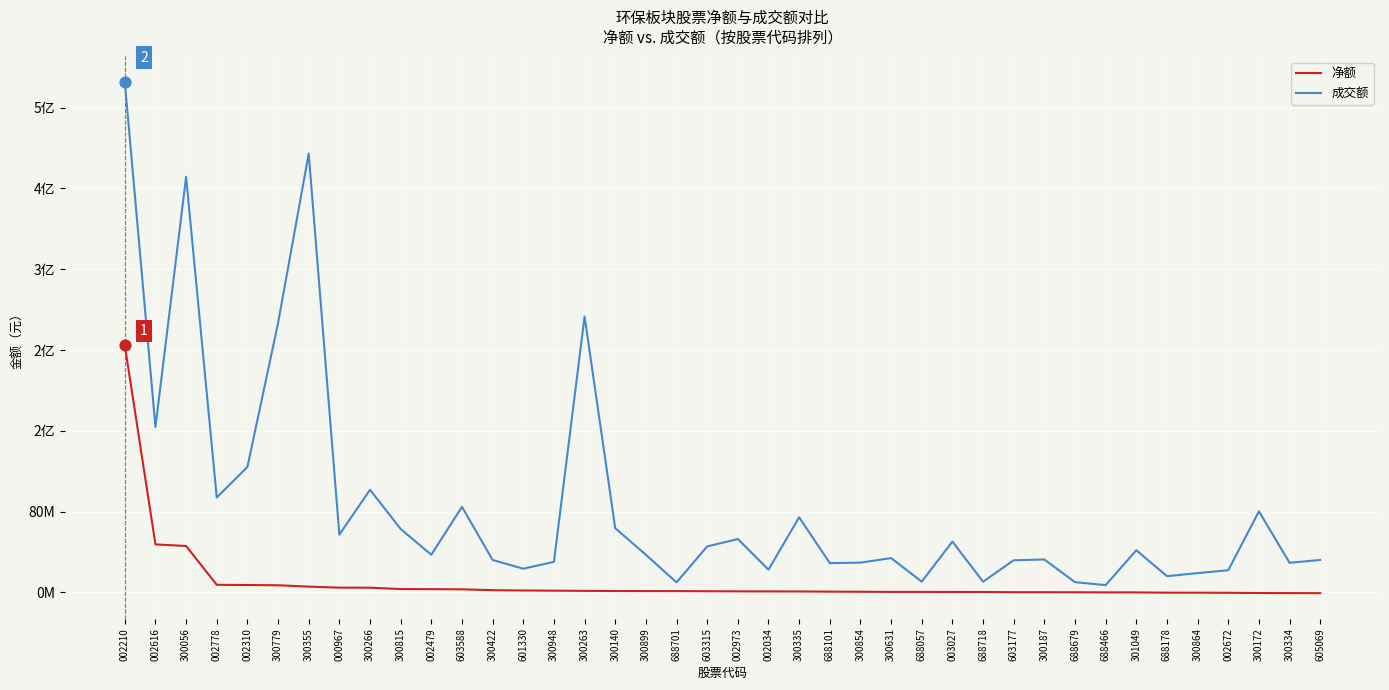

What are all the series names shown in the legend?

净额, 成交额